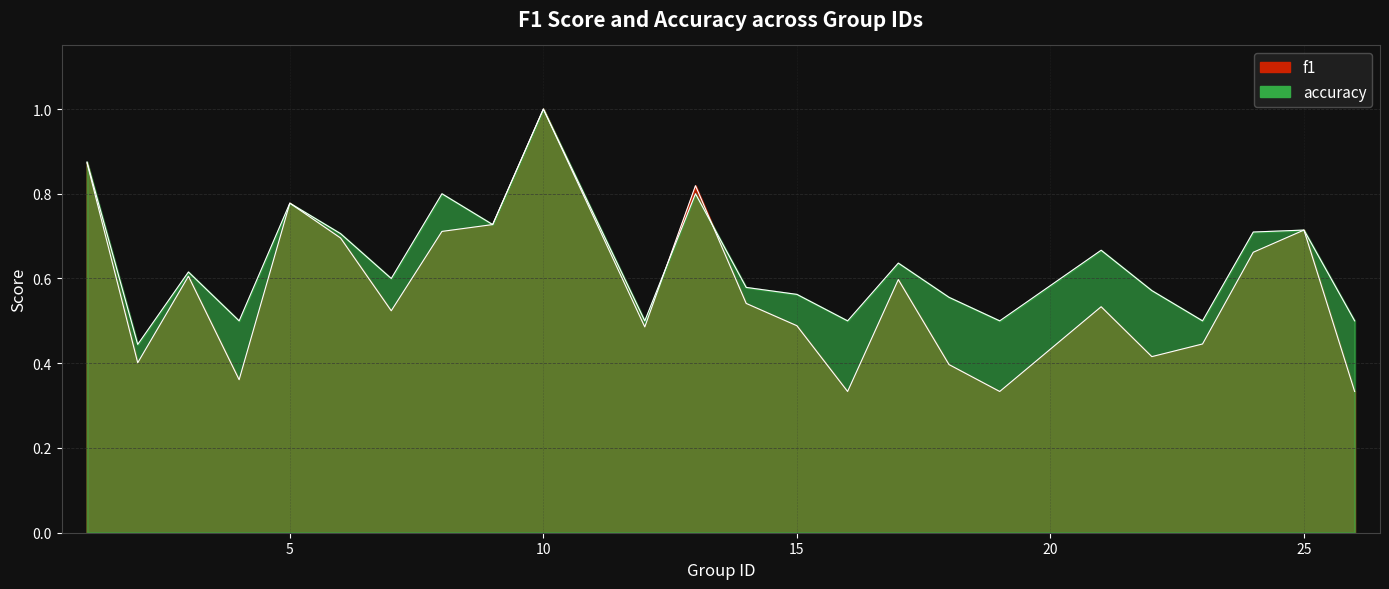

At which label is accuracy closest to 0?

2